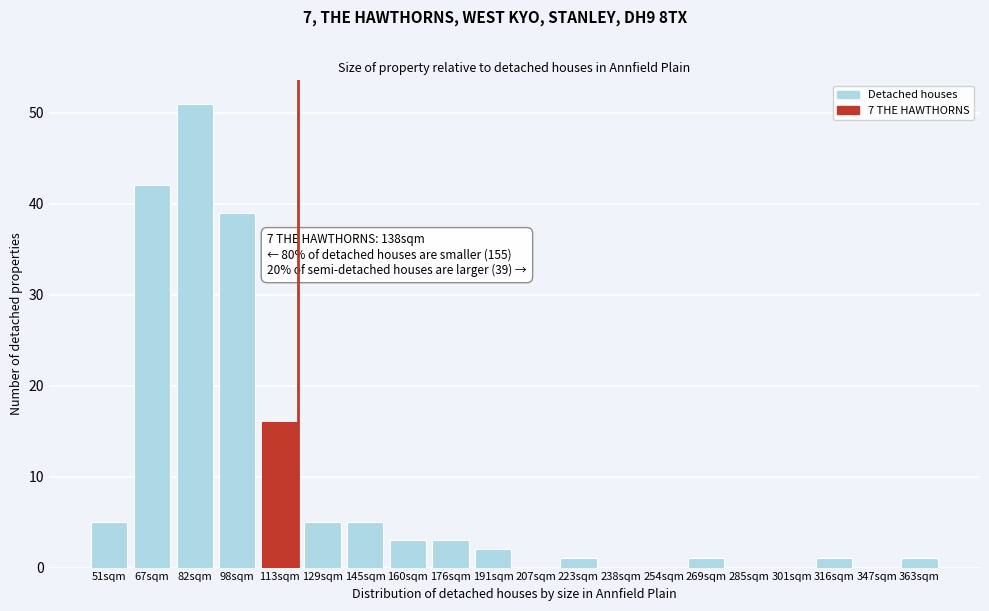

Reading left to right, transcribe all the data shown in this chart.

51sqm=5	67sqm=42	82sqm=51	98sqm=39	113sqm=16	129sqm=5	145sqm=5	160sqm=3	176sqm=3	191sqm=2	207sqm=0	223sqm=1	238sqm=0	254sqm=0	269sqm=1	285sqm=0	301sqm=0	316sqm=1	347sqm=0	363sqm=1